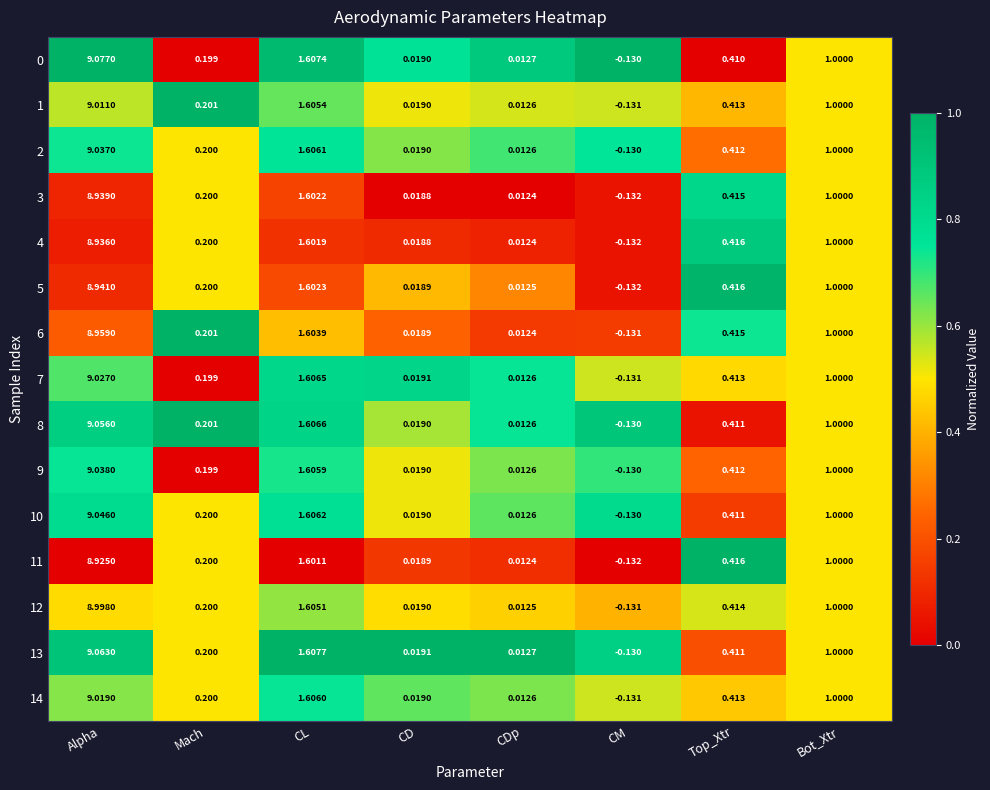

Where is 6 nearest to the value 4?

CL